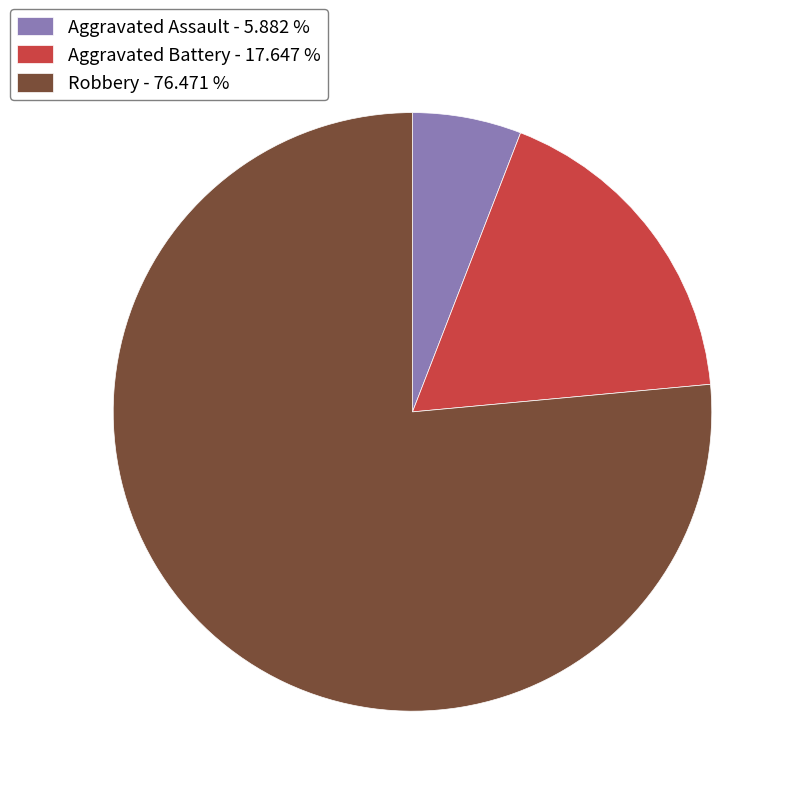

Which slice is the largest?

Robbery